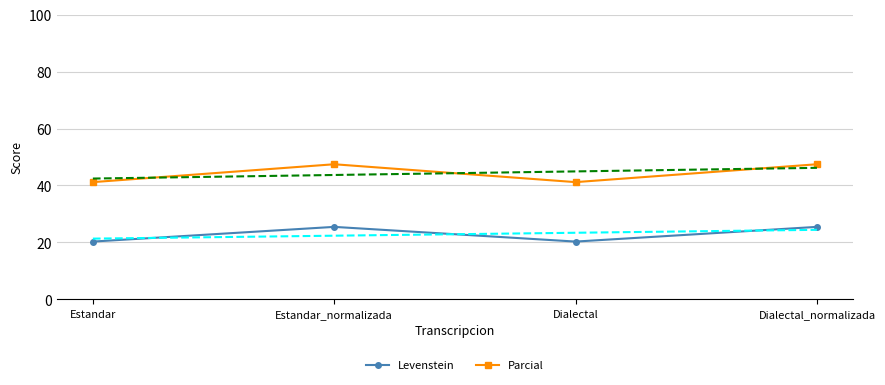

What is the difference between the maximum and minimum values in the Parcial series?

6.3